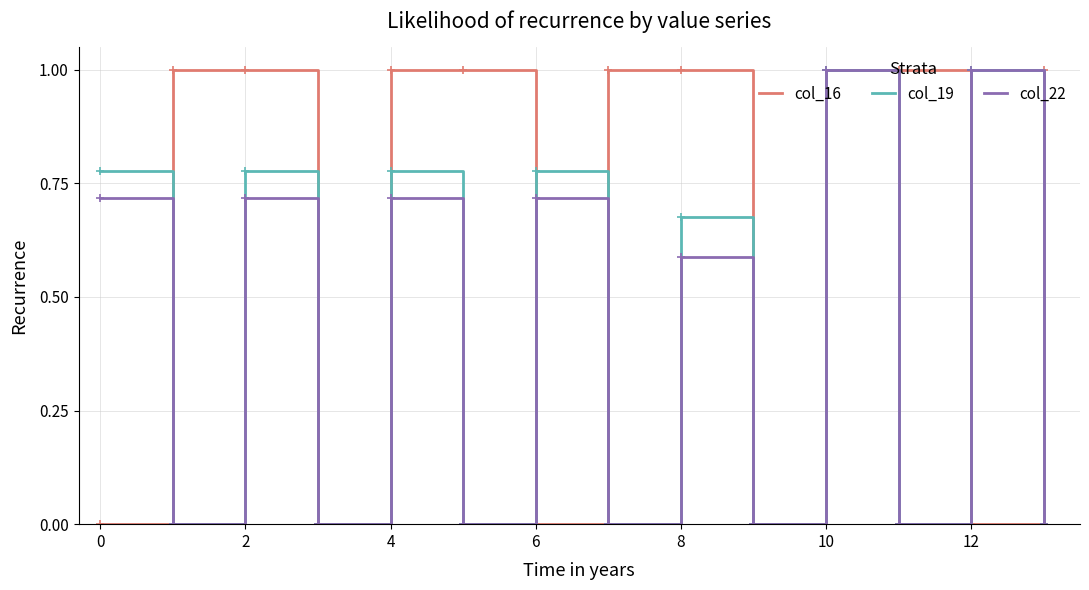

Which series has the largest total across all categories?

col_16